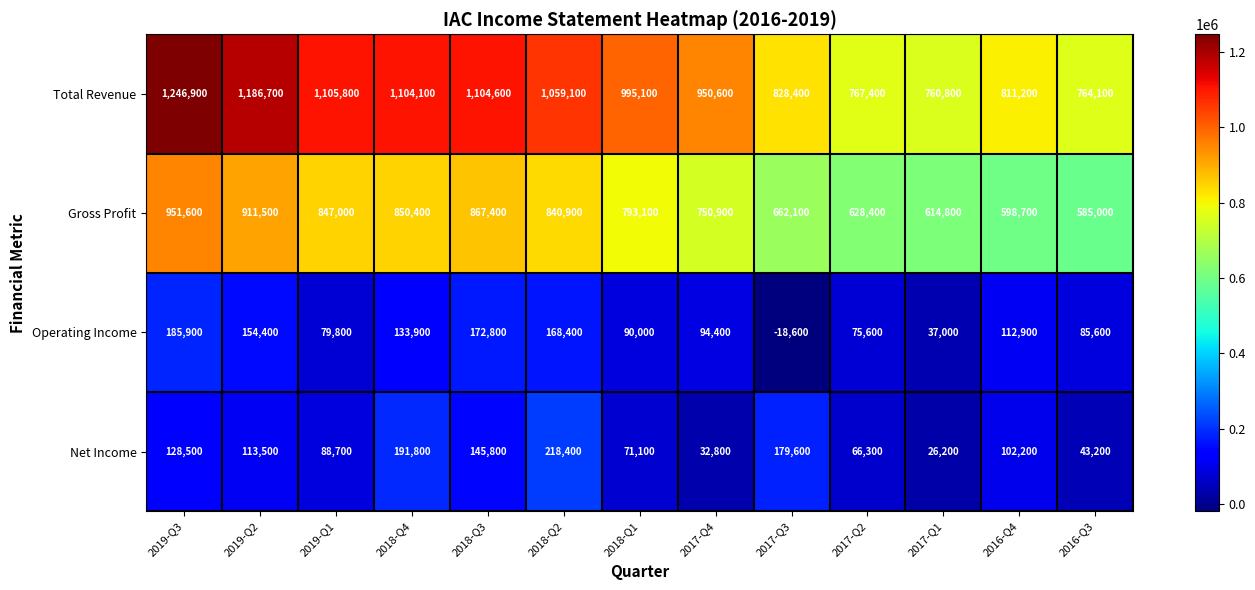

What is the total value across all series at 2016-Q3?

1477900